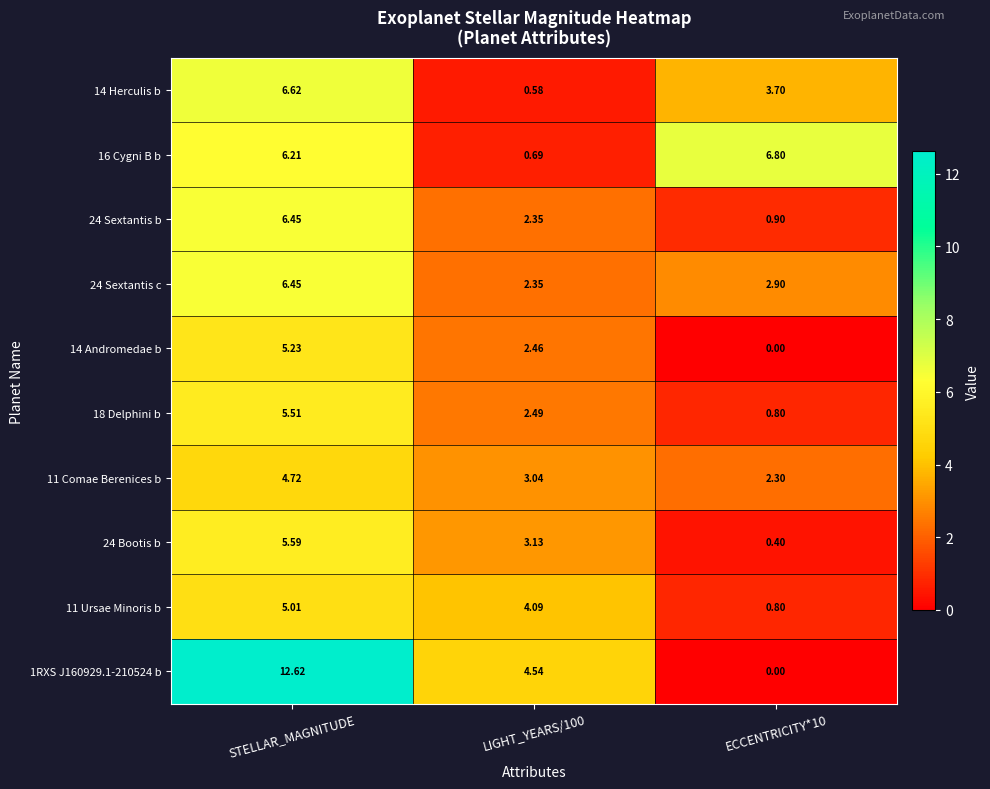

At which category is the sum across all series the highest?

STELLAR_MAGNITUDE